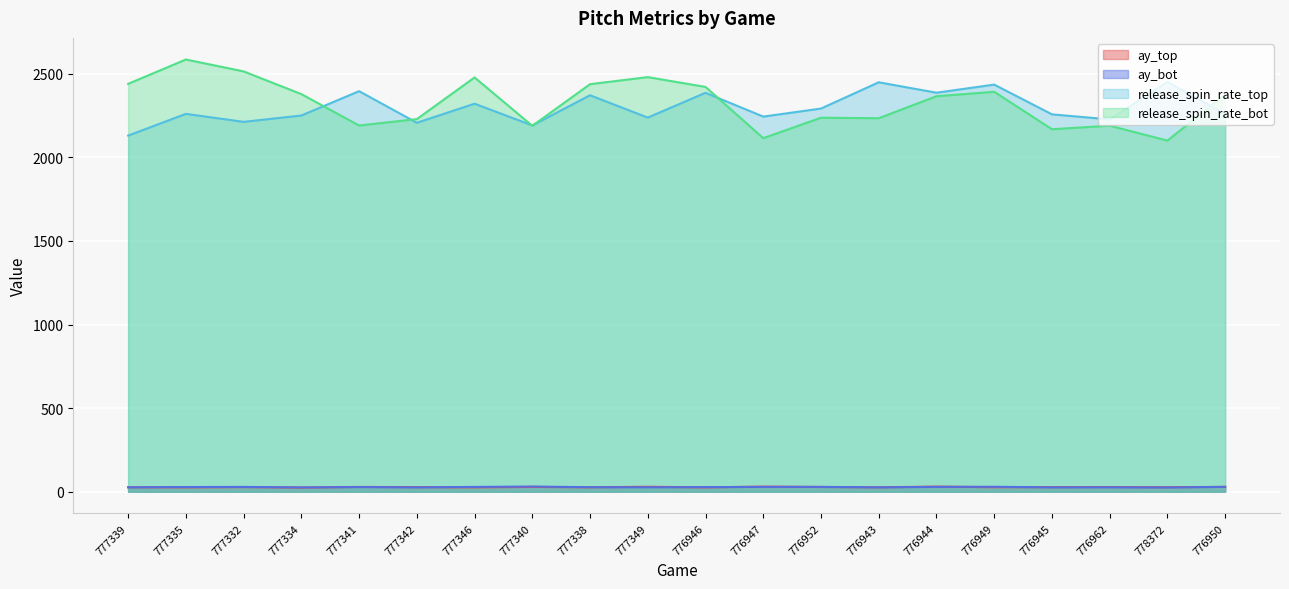

What is the greatest value displayed?

2585.5